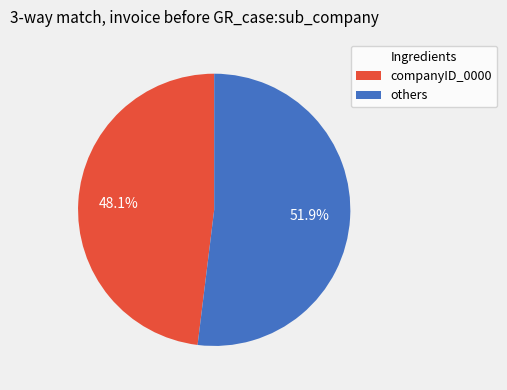

Is there any slice that represents more than half of the pie?

Yes